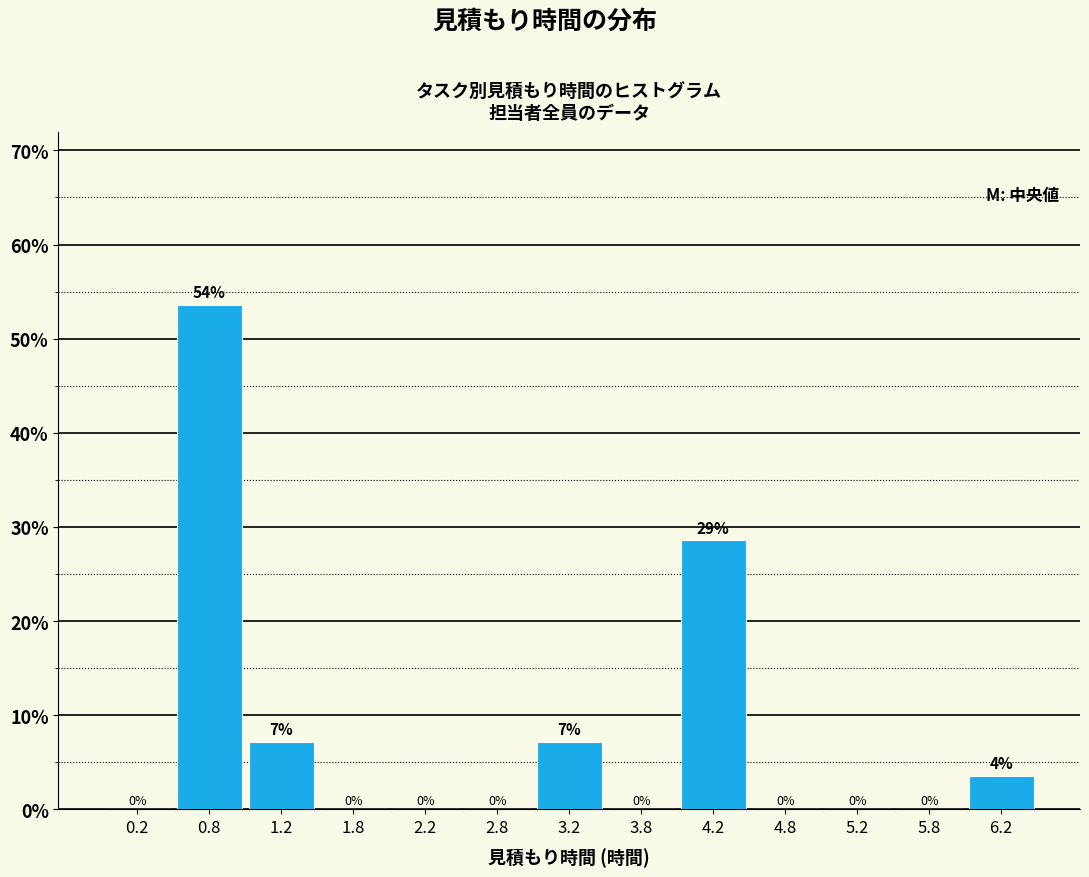

Which range on the x-axis has the tallest bar?

0.5 to 1.0